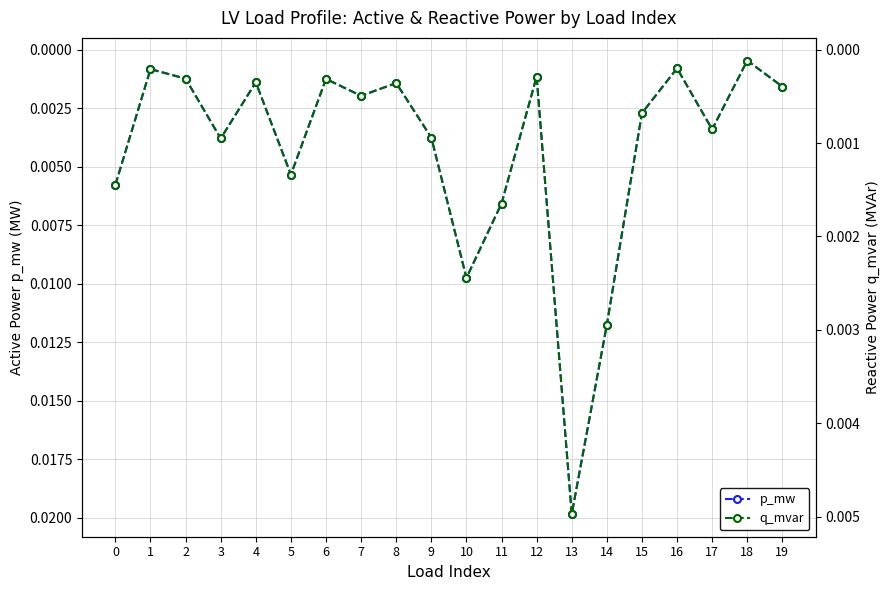

At which category is the sum across all series the highest?

13